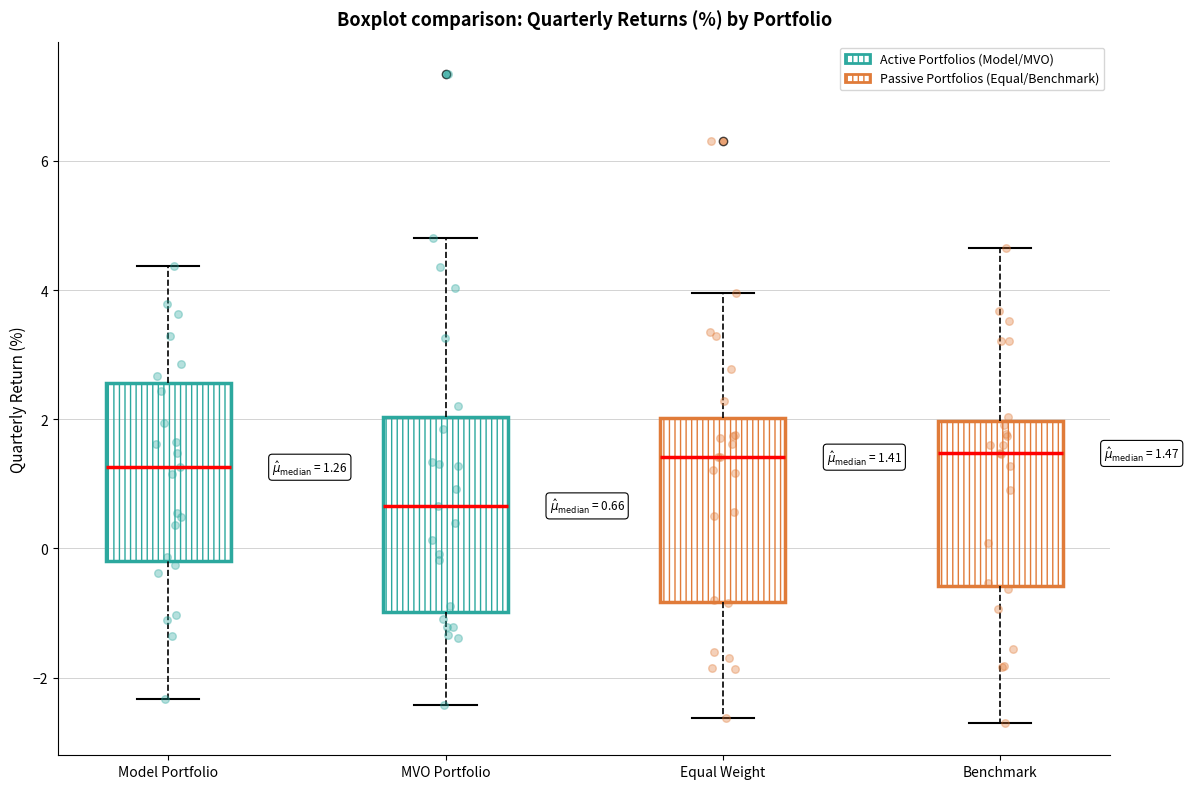

Which box's median line is the lowest?

MVO Portfolio